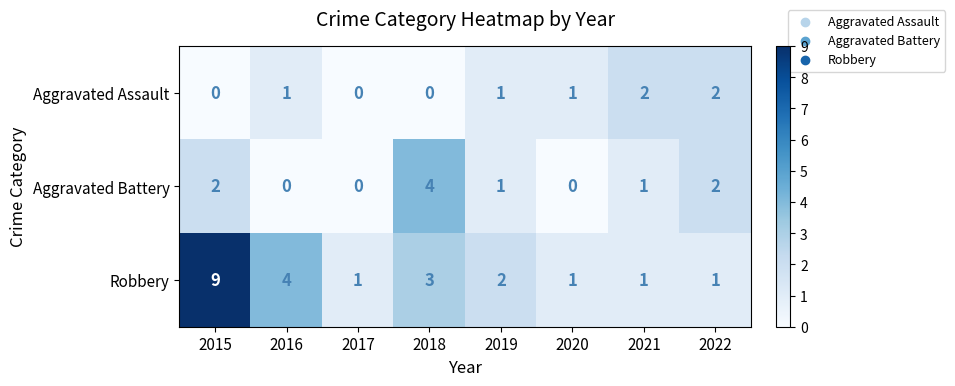

Which series has the widest spread of values?

Robbery